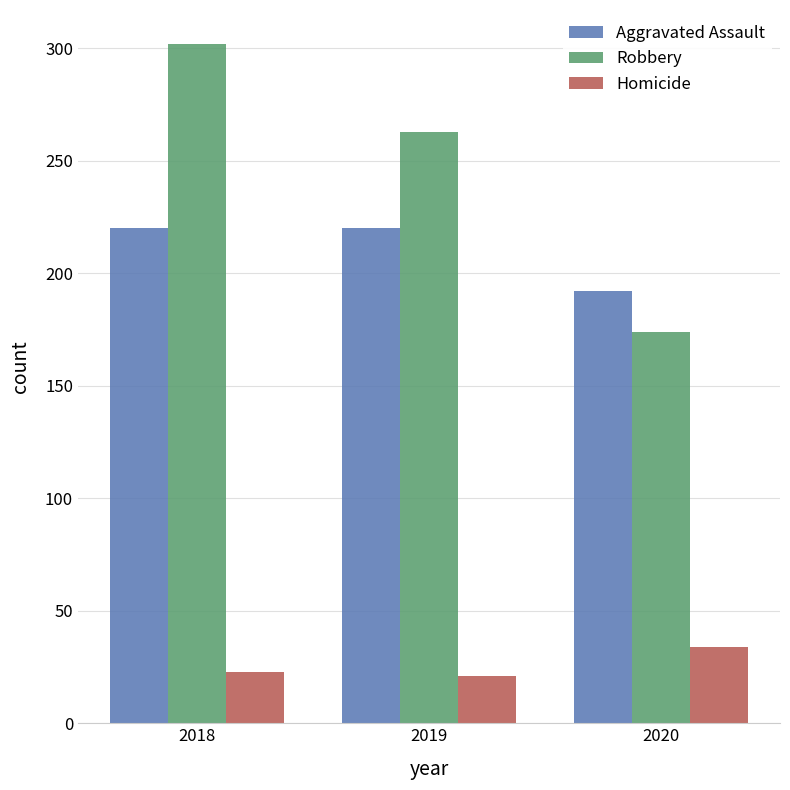

The value of Homicide at 2020 is 58. True or false?

False